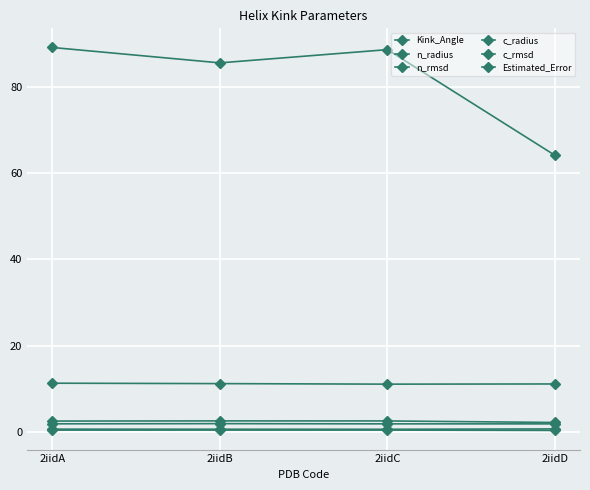

What is the difference between the maximum and minimum values in the Kink_Angle series?

25.0